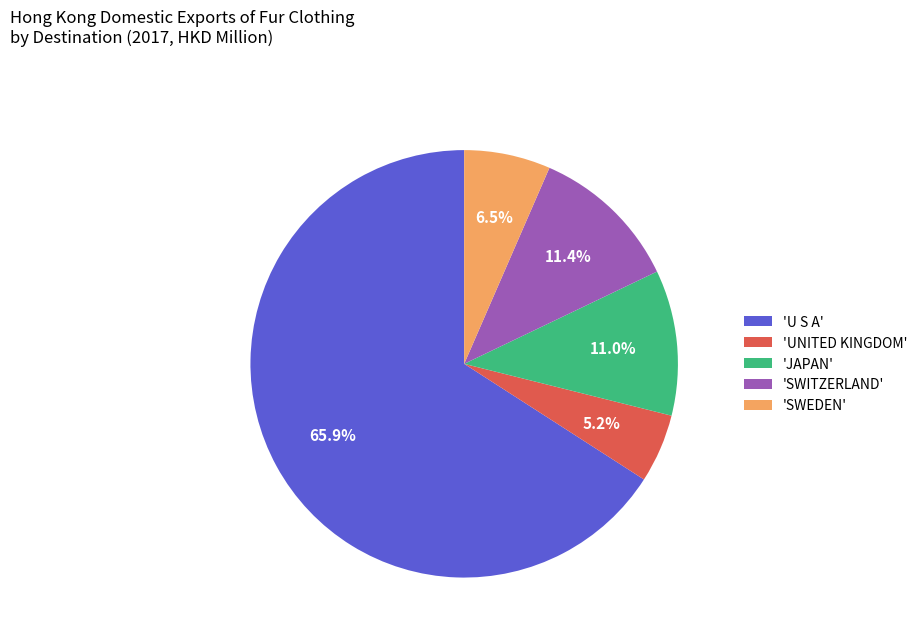

Do 'SWEDEN' and 'JAPAN' together represent more than half of the pie?

No